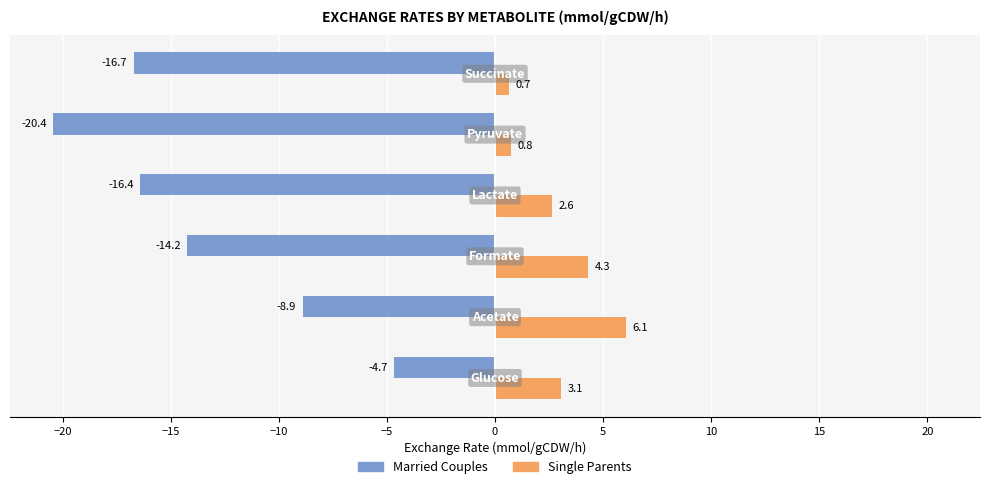

What is the difference between the second highest and minimum values in the Single Parents series?

3.6